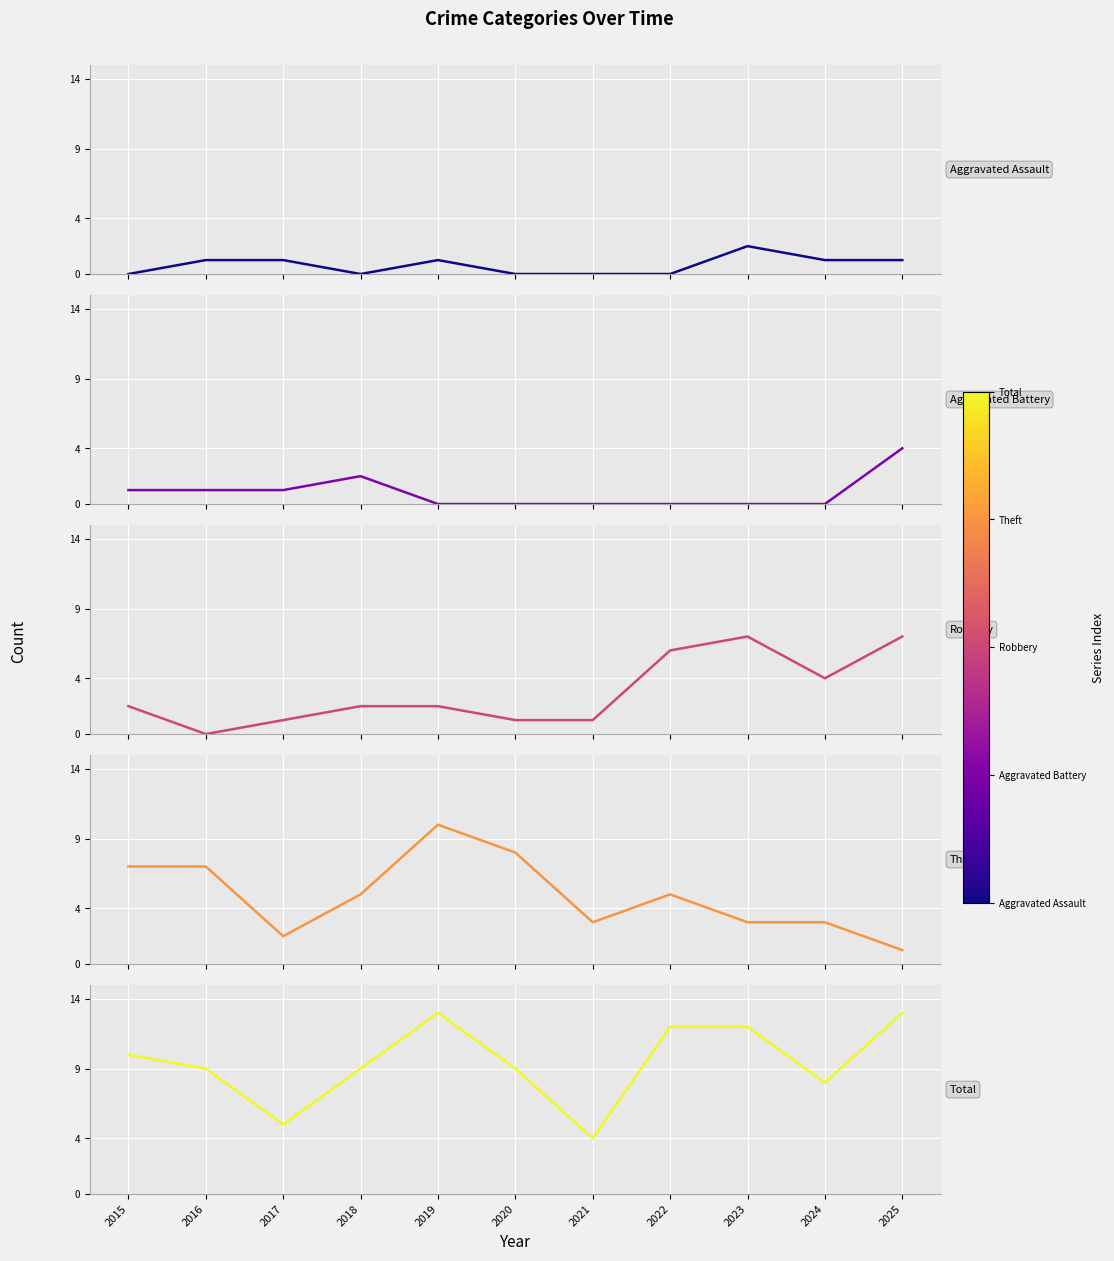

Reading left to right, transcribe all the data shown in this chart.

Aggravated Assault: 0	1	1	0	1	0	0	0	2	1	1
Aggravated Battery: 1	1	1	2	0	0	0	0	0	0	4
Robbery: 2	0	1	2	2	1	1	6	7	4	7
Theft: 7	7	2	5	10	8	3	5	3	3	1
Total: 10	9	5	9	13	9	4	12	12	8	13